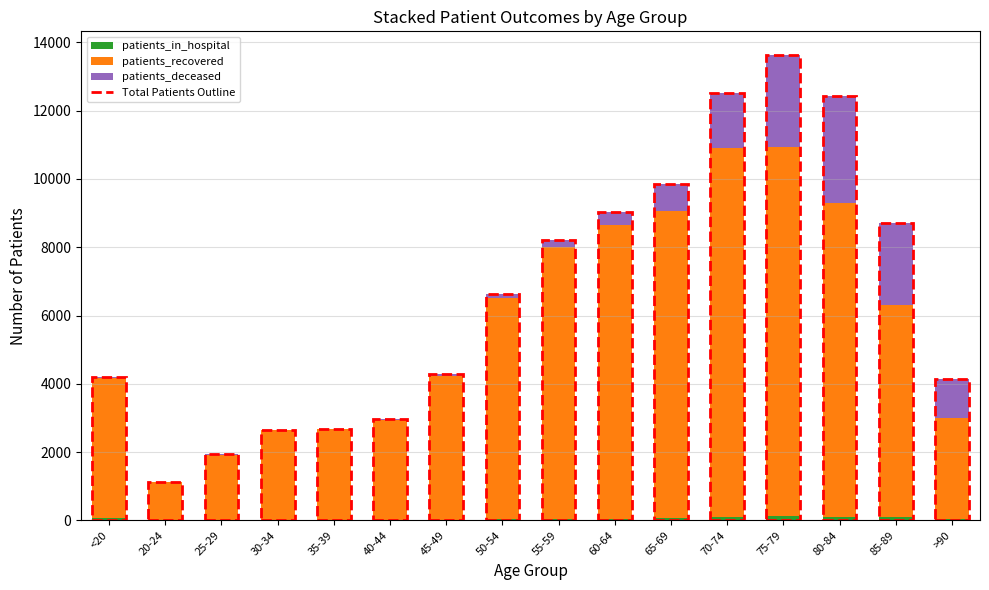

At which category is the sum across all series the highest?

75-79